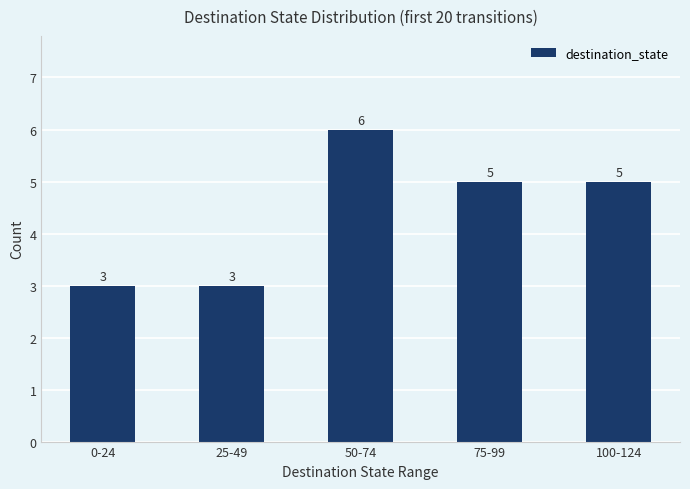

What is the minimum value shown in the chart?

3